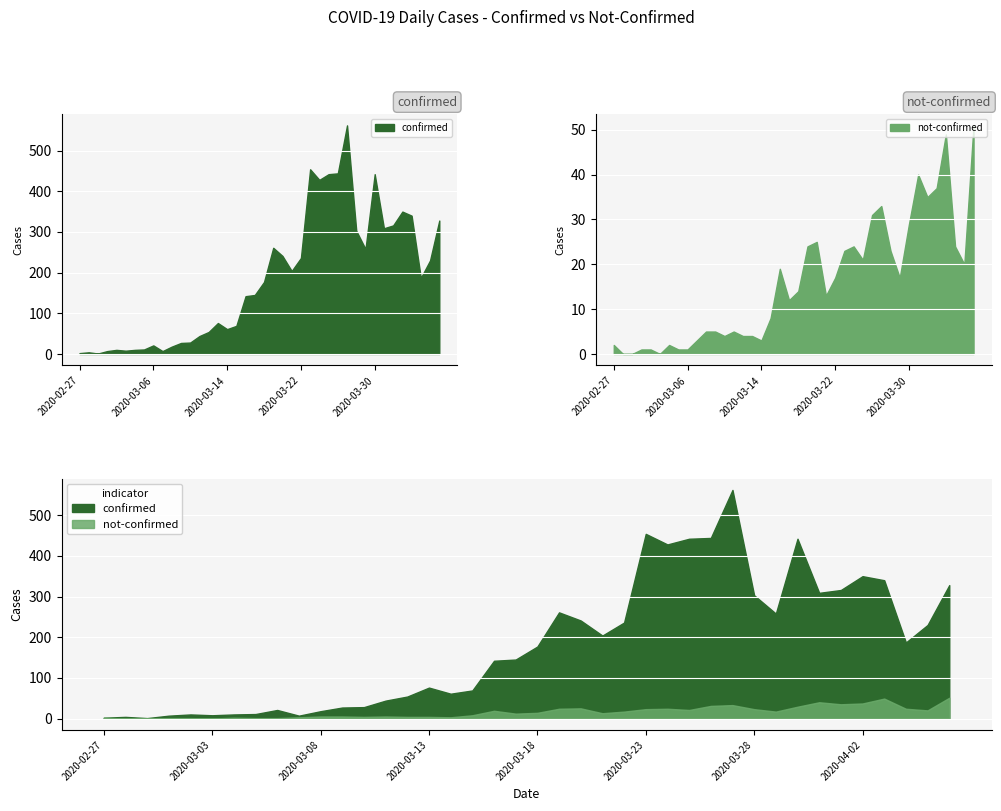

In confirmed, how many points are higher than both neighbors (excluding endpoints)?

9